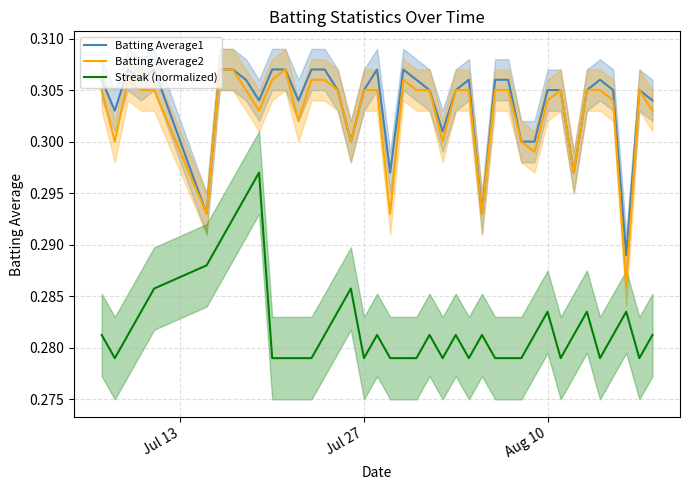

True or false: Streak (normalized) and Batting Average1 cross at least once.

False